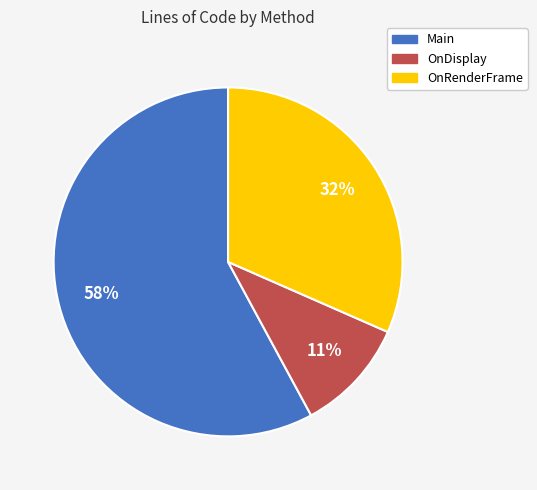

What is the majority slice?

Main